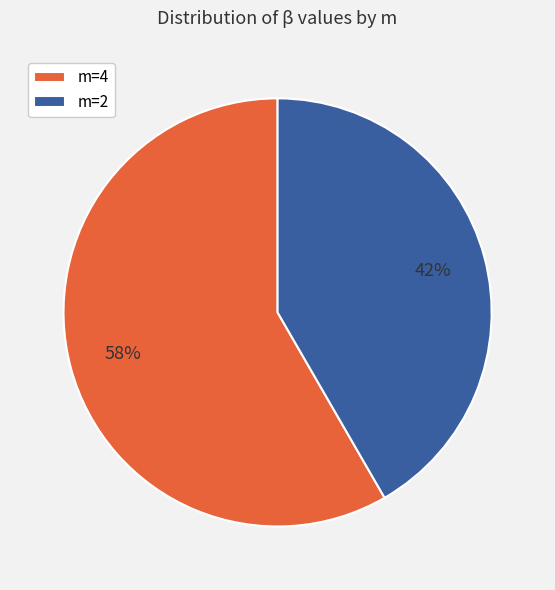

What is the smallest slice in the pie chart?

m=2